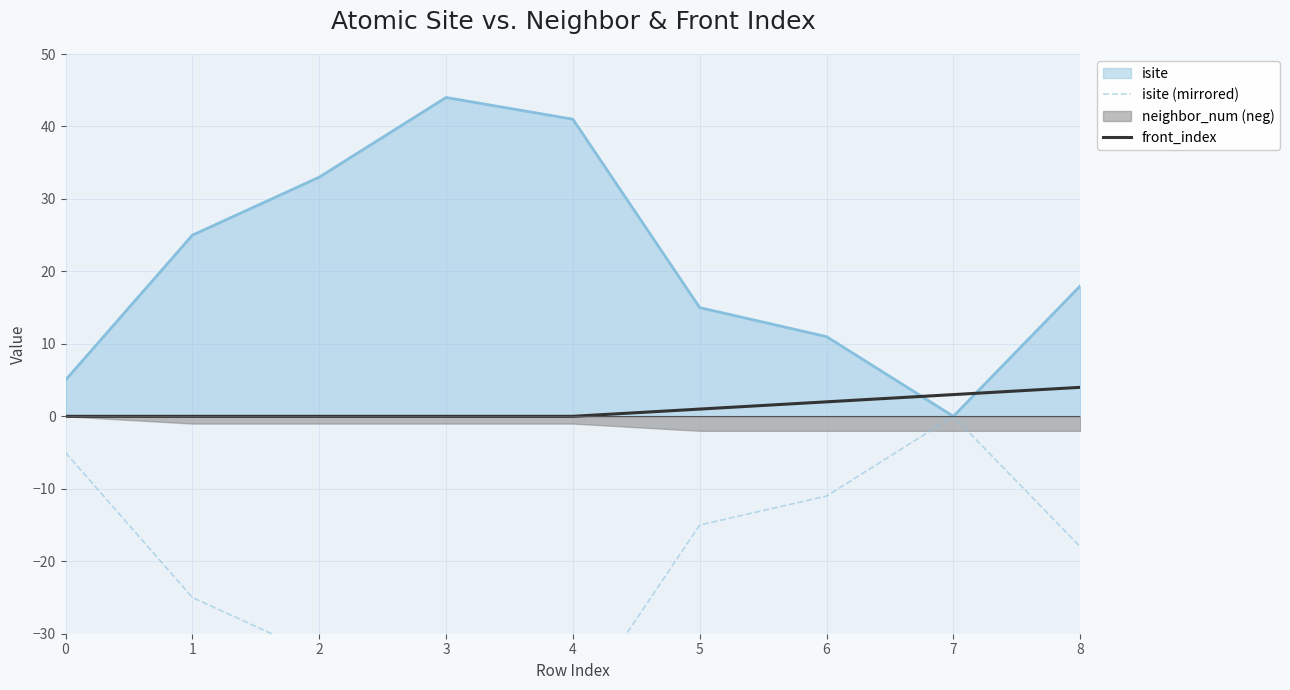

Is the value of front_index at 5 greater than the value of isite at 5?

No